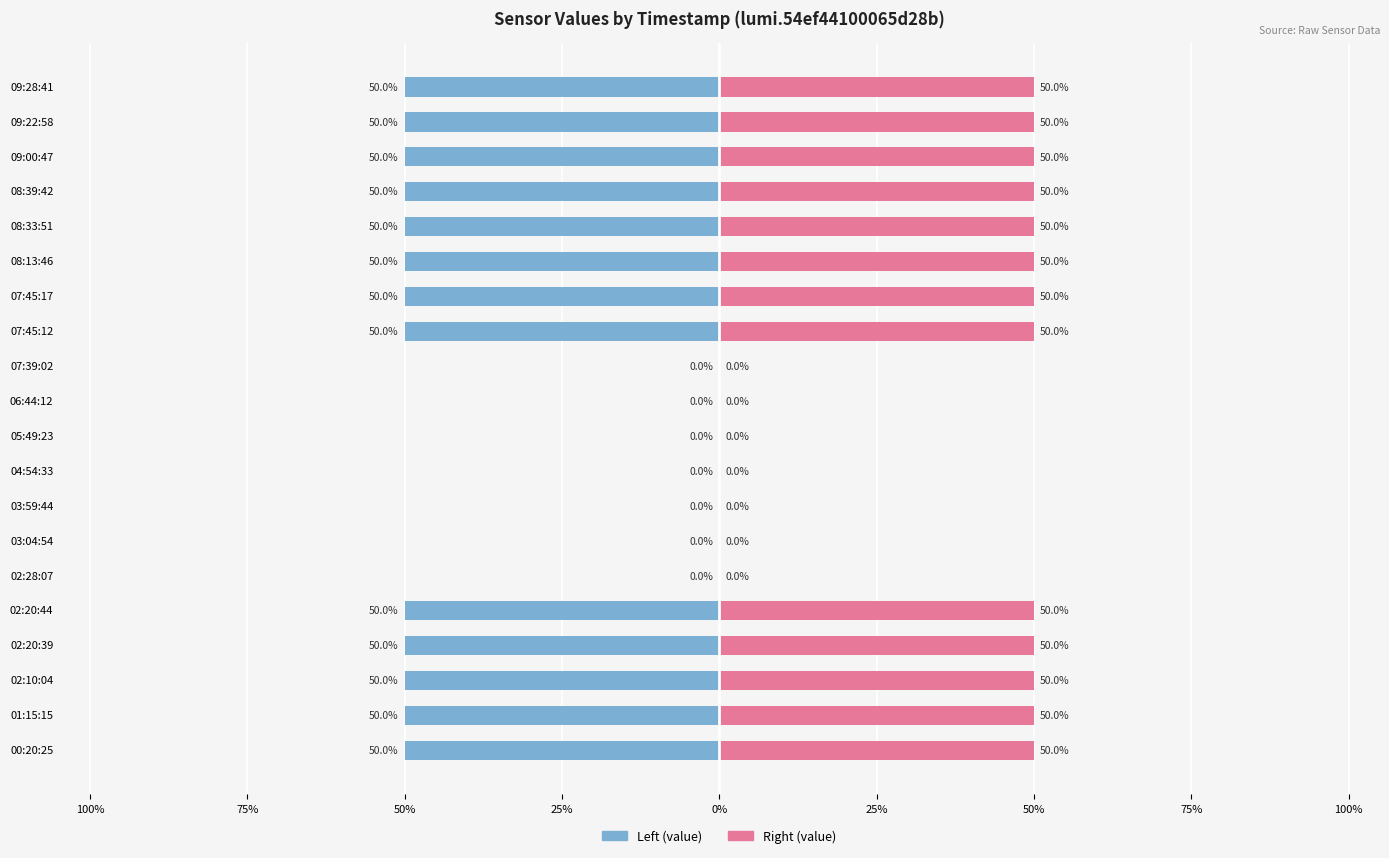

What is the minimum value shown in the chart?

-50